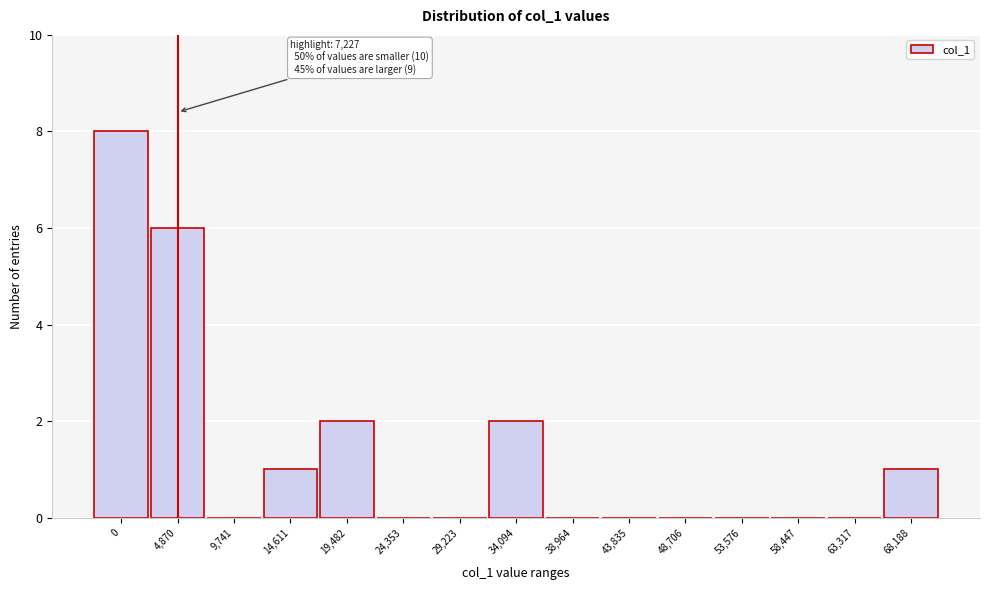

Reading left to right, extract all data points from this chart.

0=8	4,870=6	9,741=0	14,611=1	19,482=2	24,353=0	29,223=0	34,094=2	38,964=0	43,835=0	48,706=0	53,576=0	58,447=0	63,317=0	68,188=1